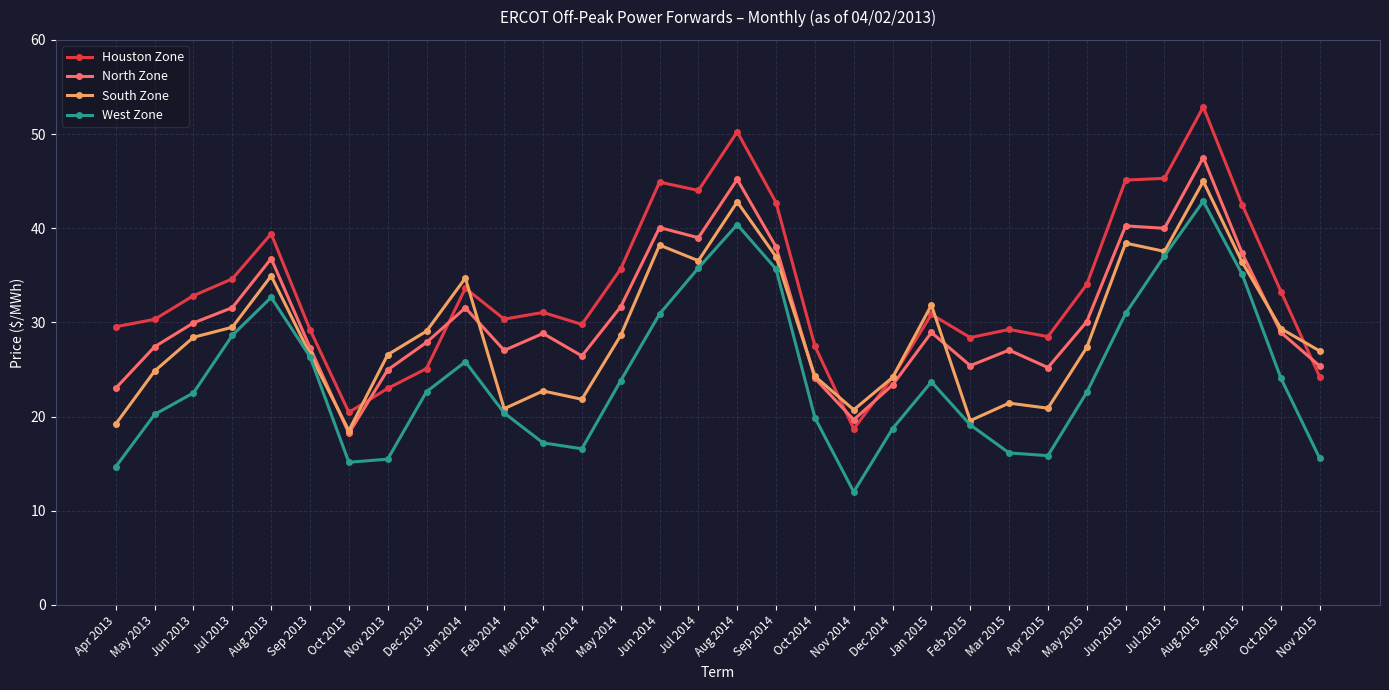

True or false: Houston Zone has more than 2 points higher than both neighbors.

True